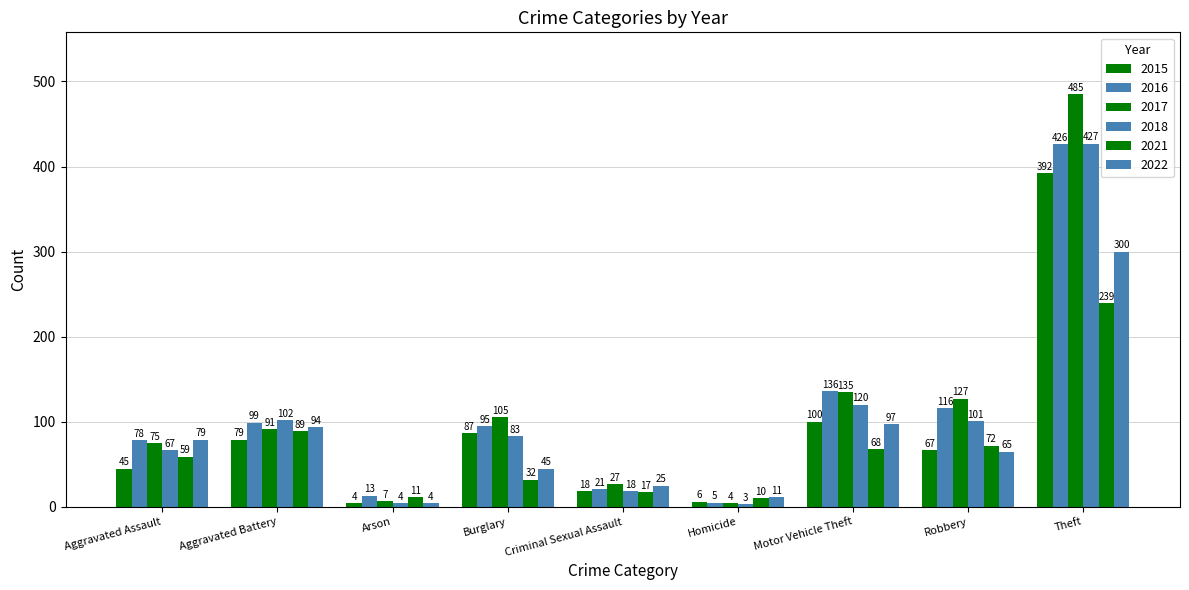

How many bars are there in each group?

6